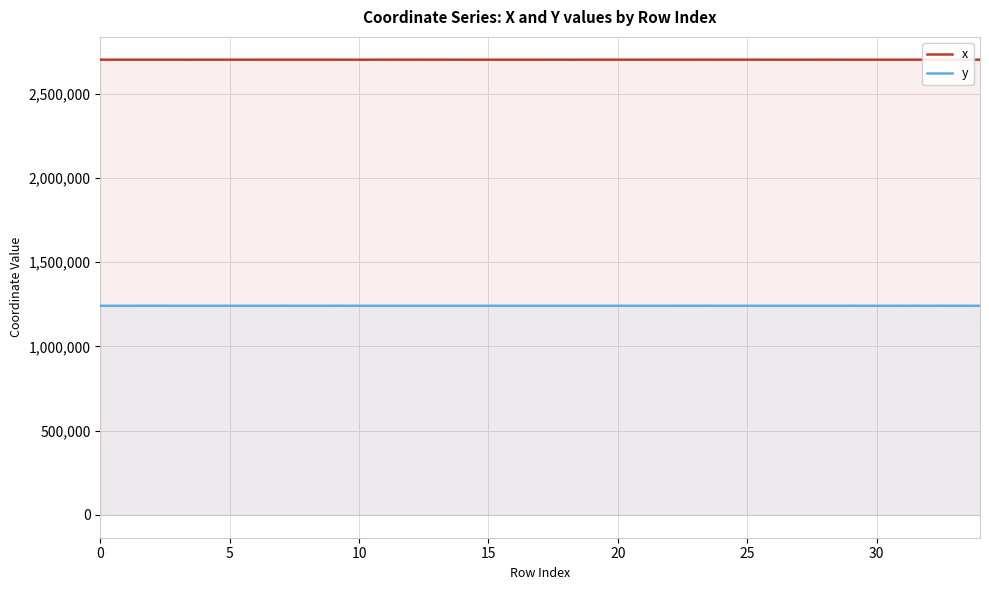

Which category has the highest value in the x series?

25